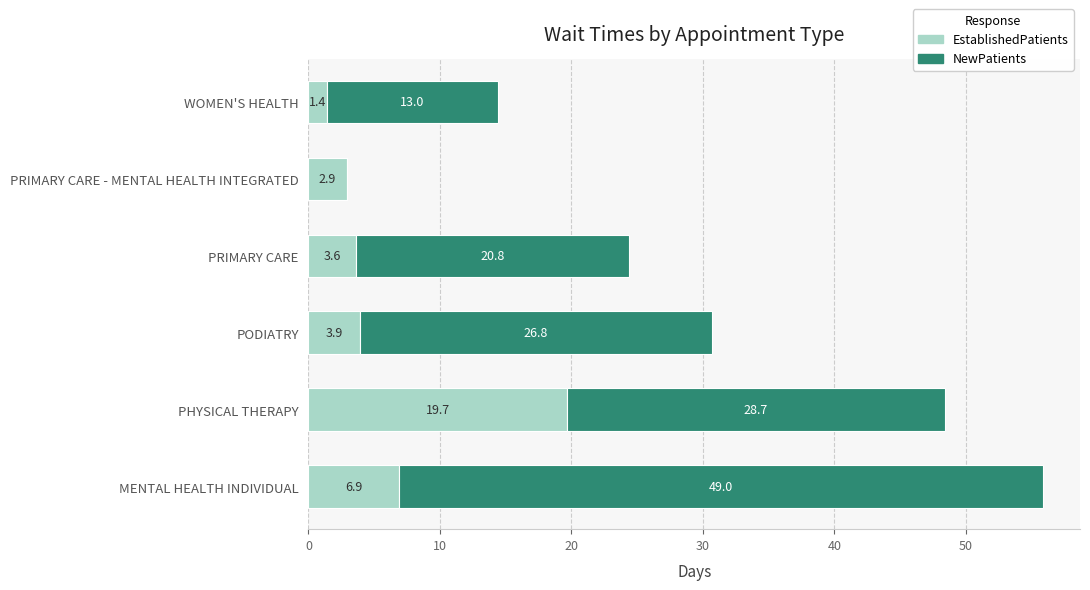

What are all the series names shown in the legend?

EstablishedPatients, NewPatients